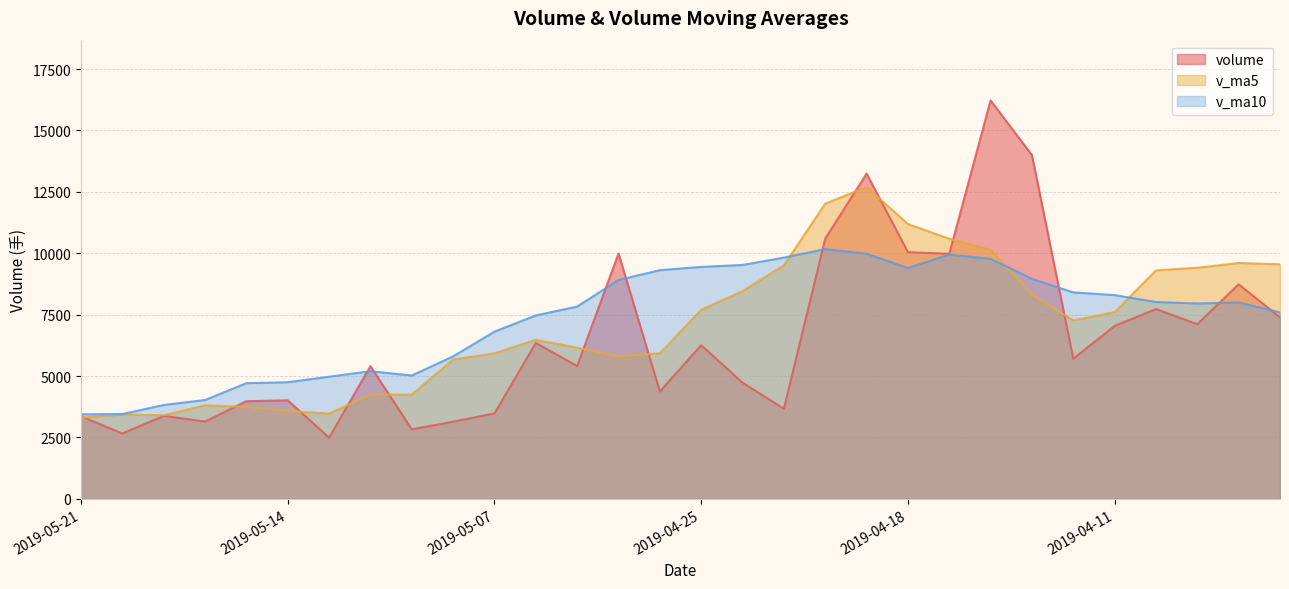

After their last crossing, which series has the higher values: v_ma5 or volume?

v_ma5